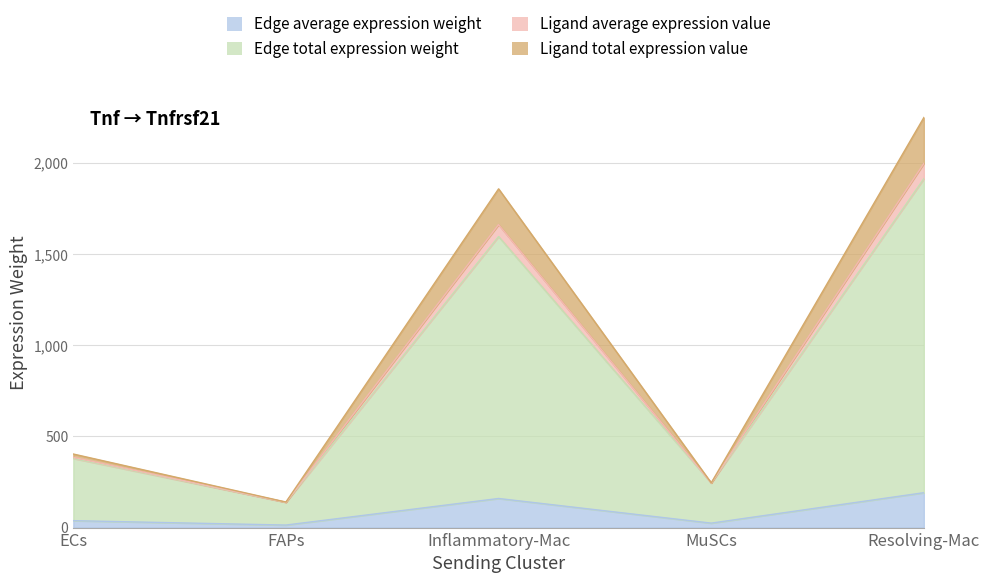

True or false: Ligand total expression value and Edge total expression weight cross at least once.

False